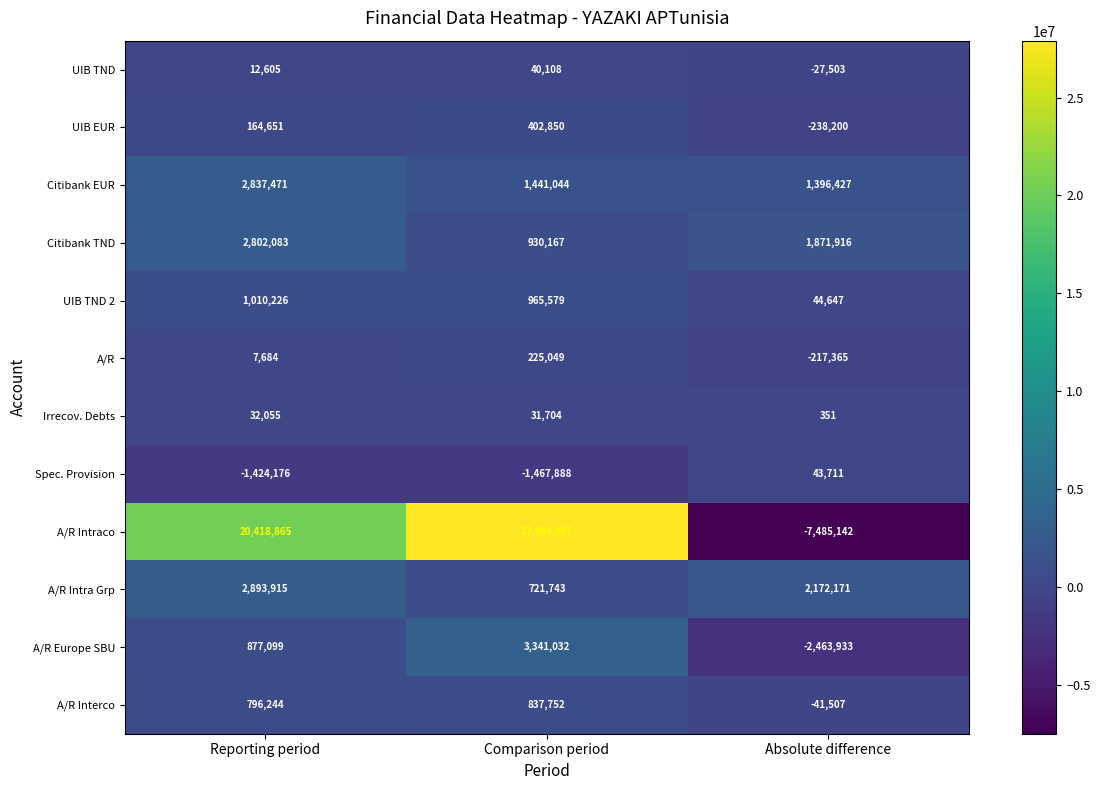

How many values in the A/R Intraco series are below 20418865?

1